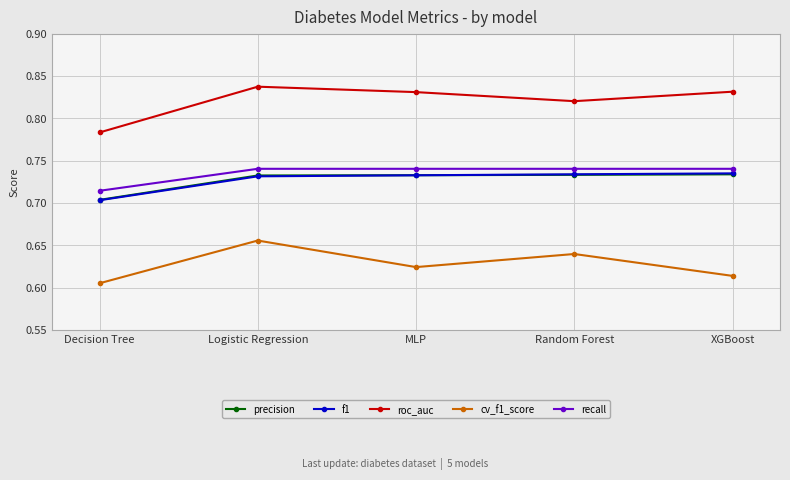

What is the total value across all series at Logistic Regression?

3.7